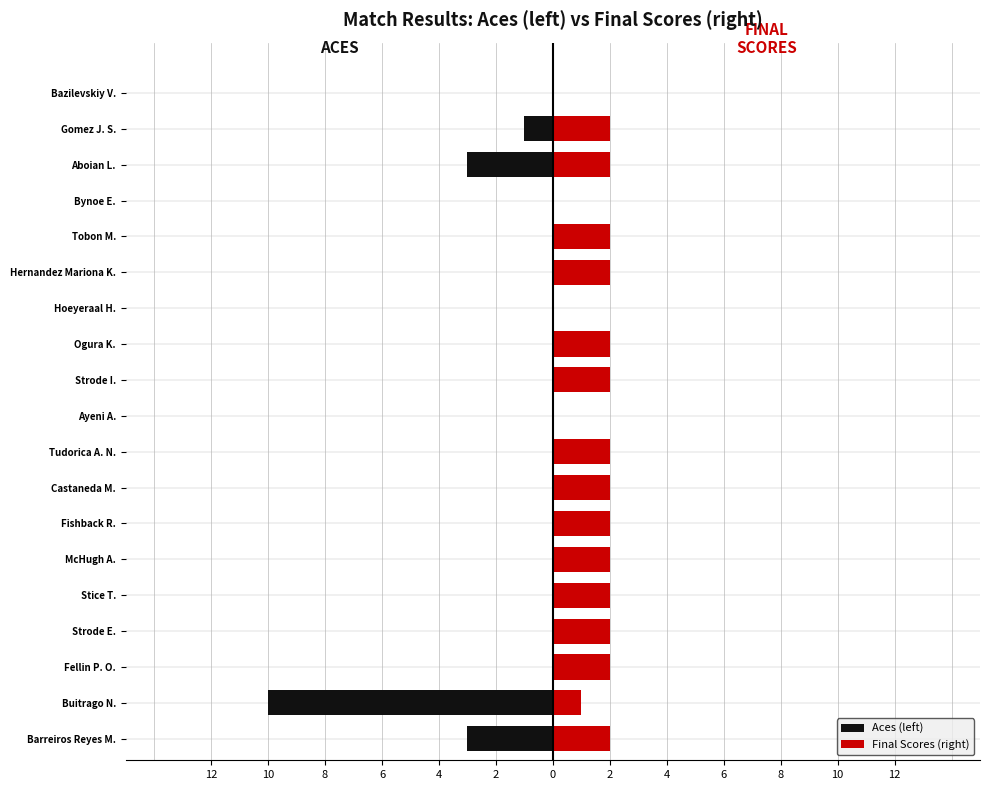

How many bars are there in each group?

2